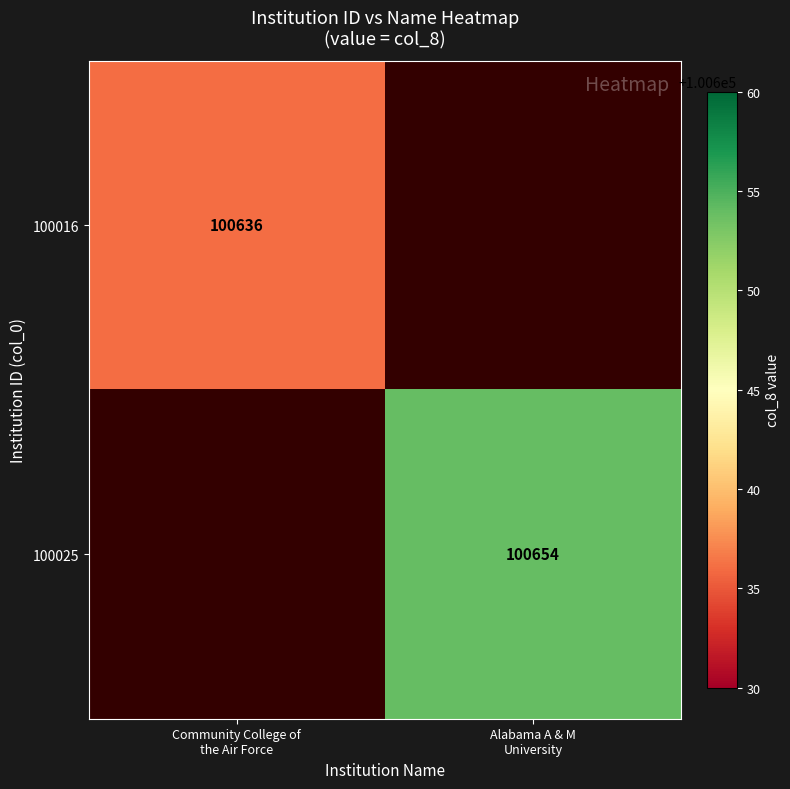

At how many categories does at least one series exceed 90403?

2